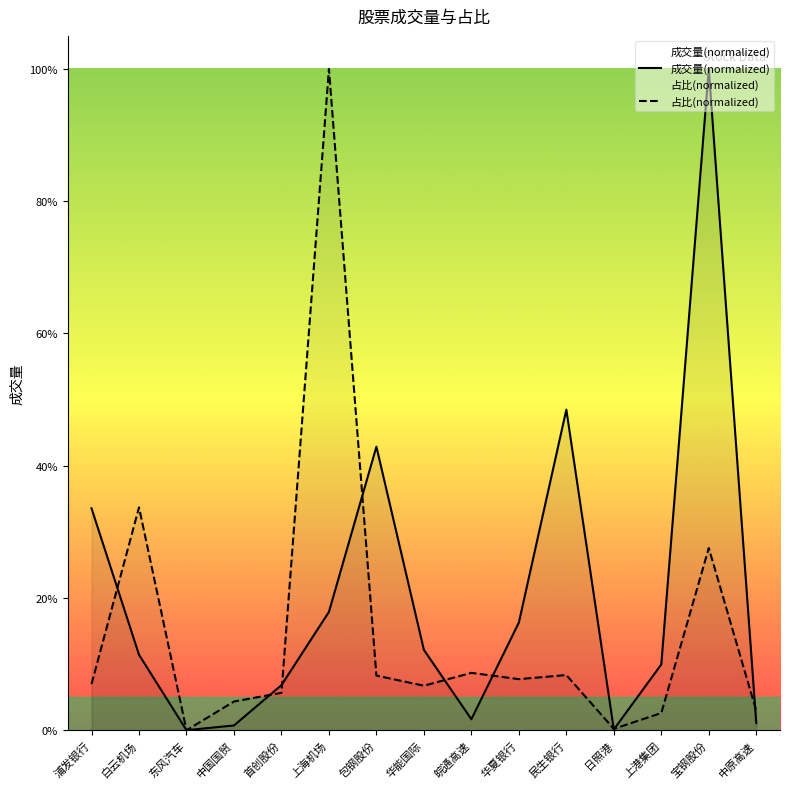

Rank the series by their average value, from highest to lowest.

成交量(normalized), 占比(normalized)